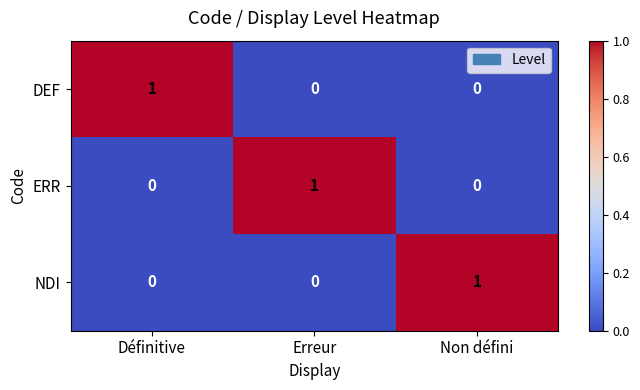

At which label does ERR reach its peak?

Erreur